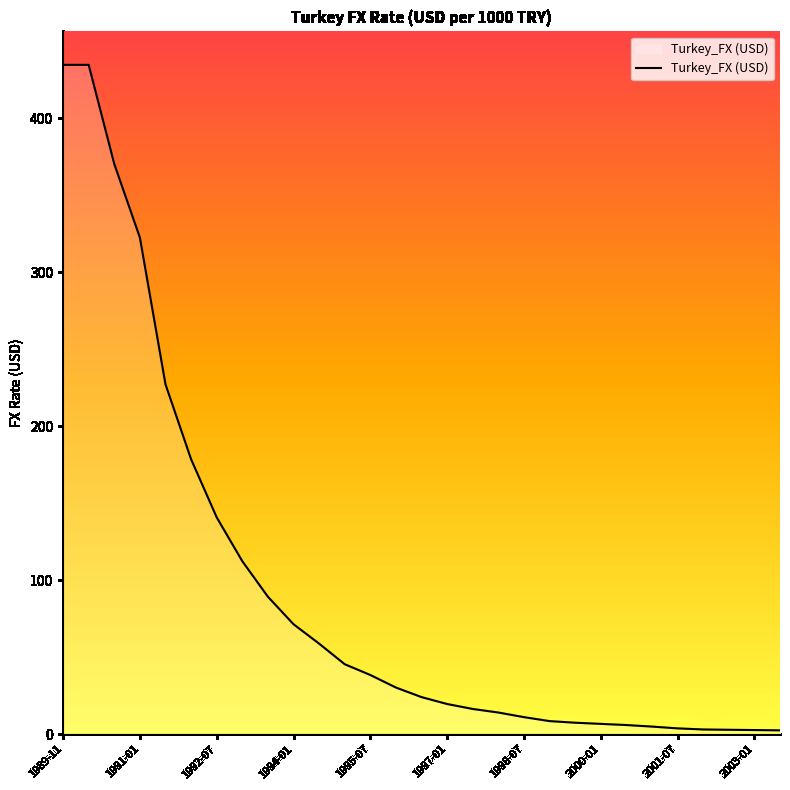

What is the difference between the maximum and minimum values?

432.3